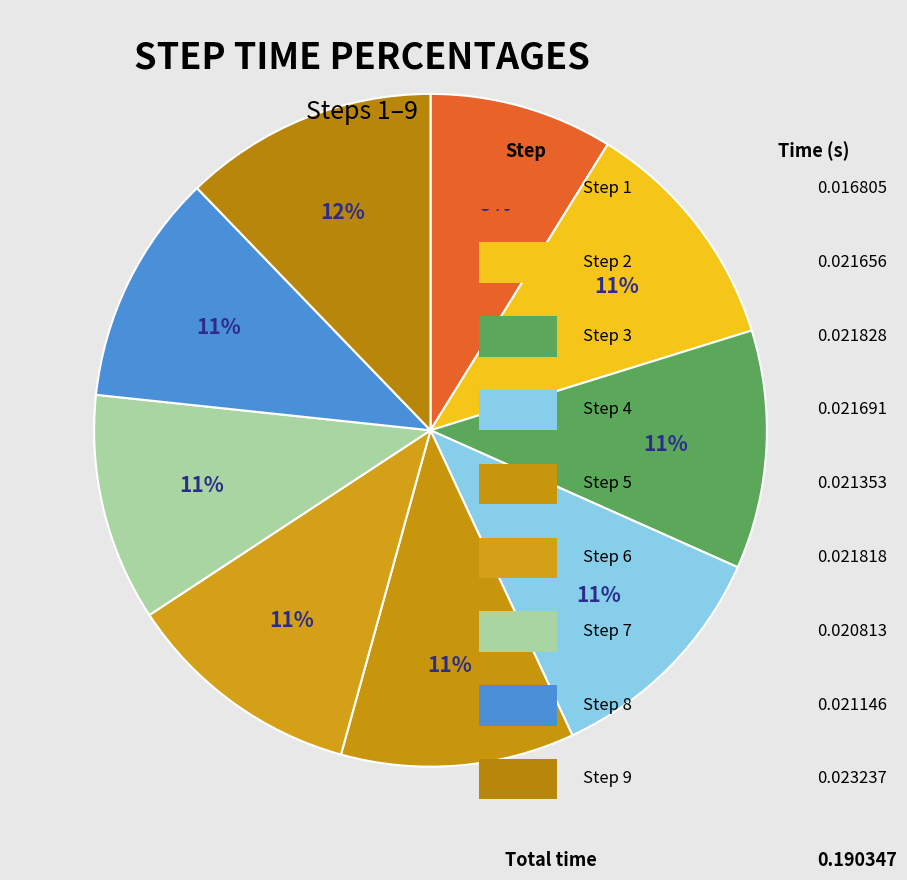

How many slices are in this pie chart?

9